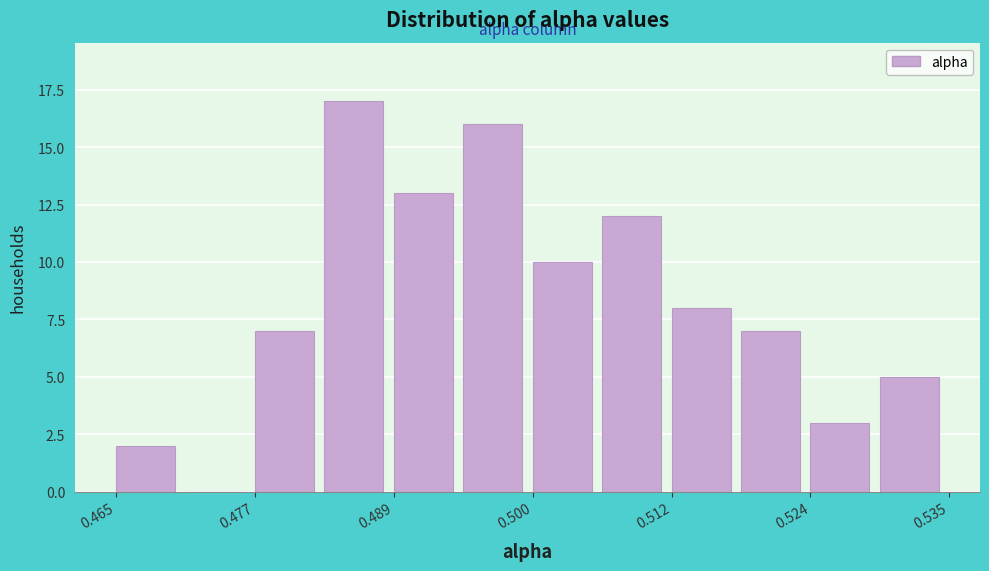

Around what value on the x-axis is the tallest bar? Give the approximate position of its centre, as read against the axis.

0.486